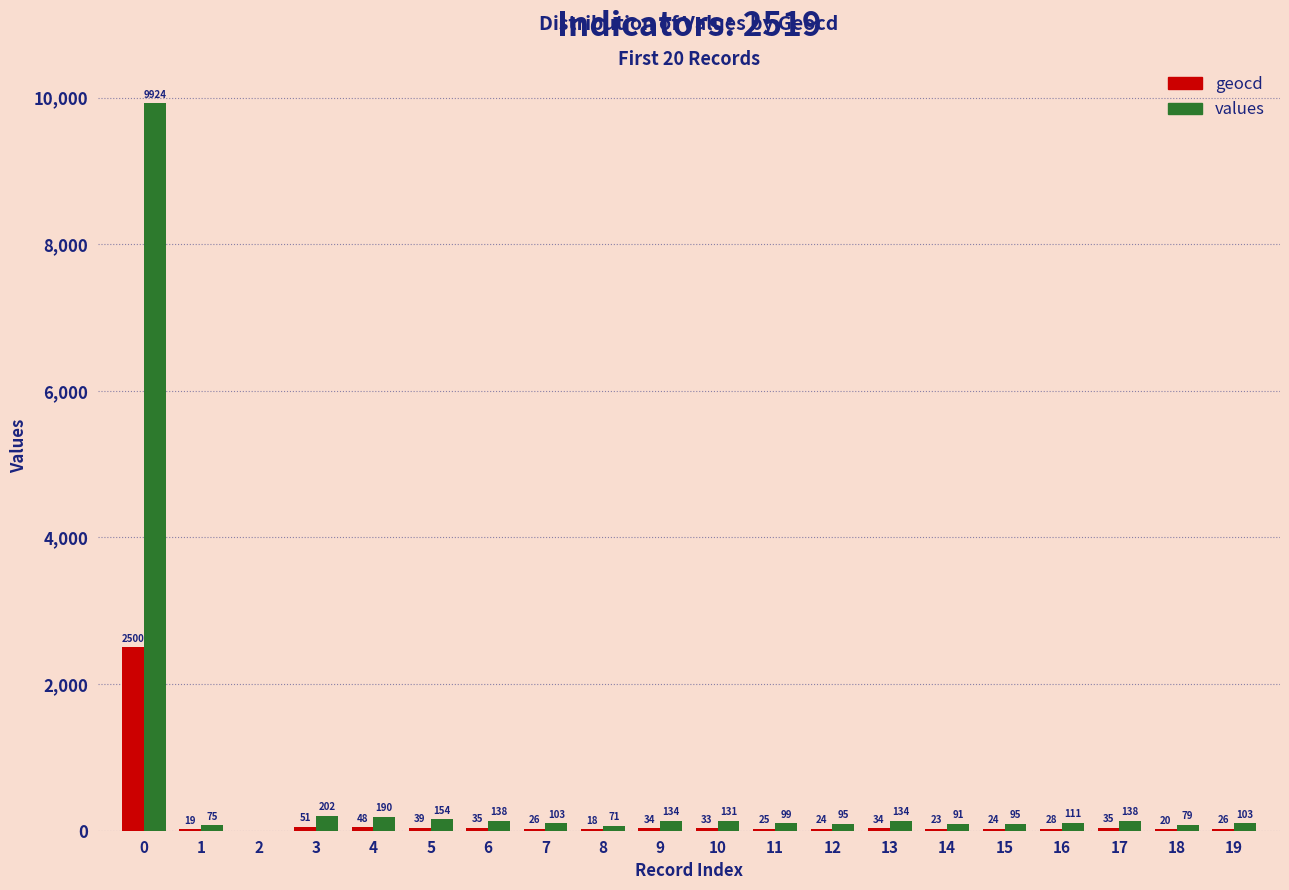

The value of geocd at 8 is 18. True or false?

True